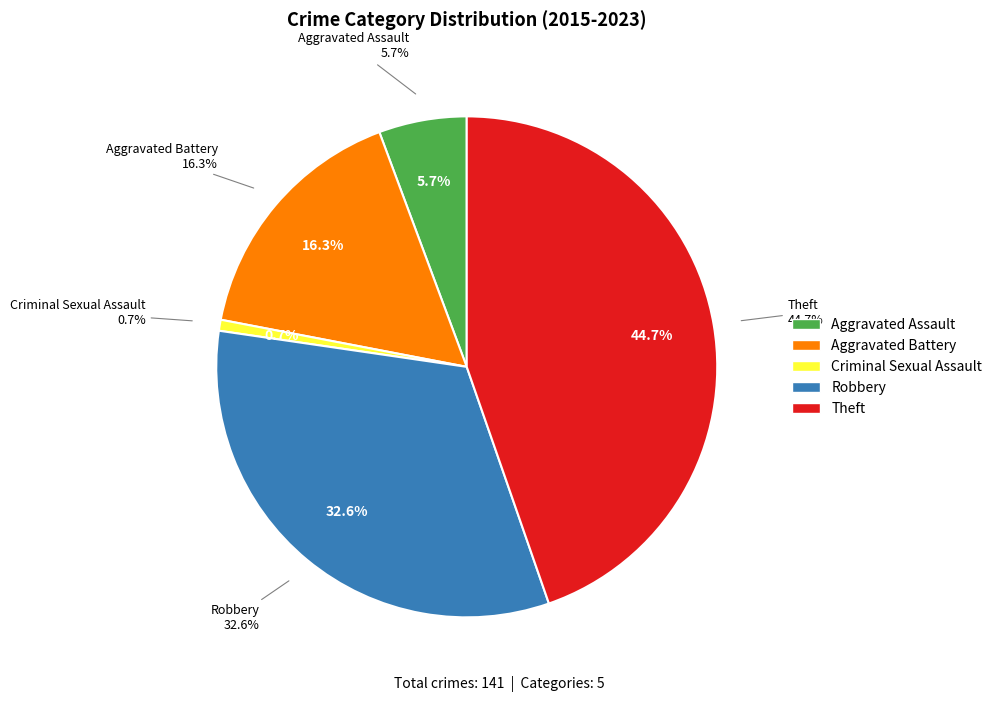

Combined, do Aggravated Assault and Robbery account for over 50%?

No